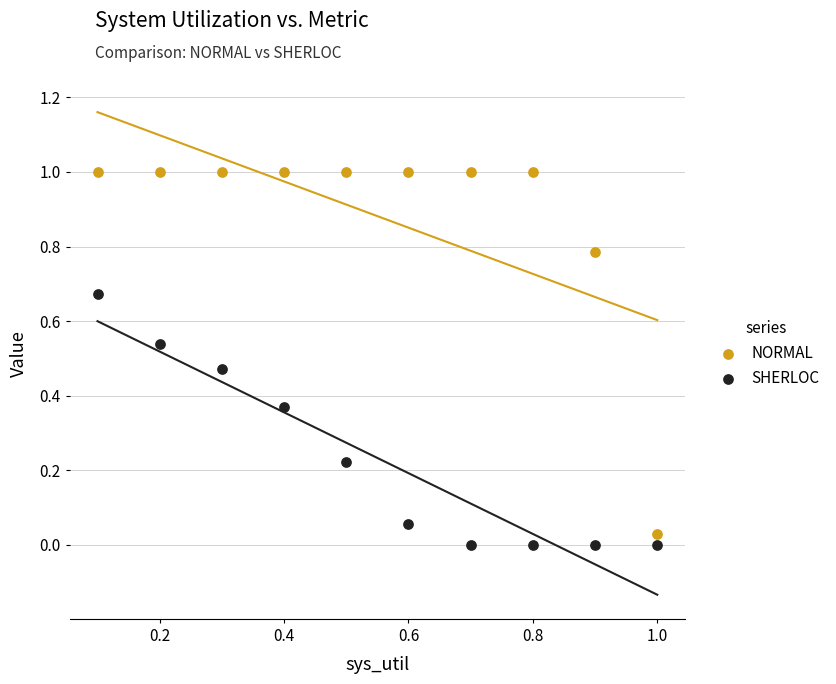

Across all data points, what is the range of X values (max minus min)?

0.9